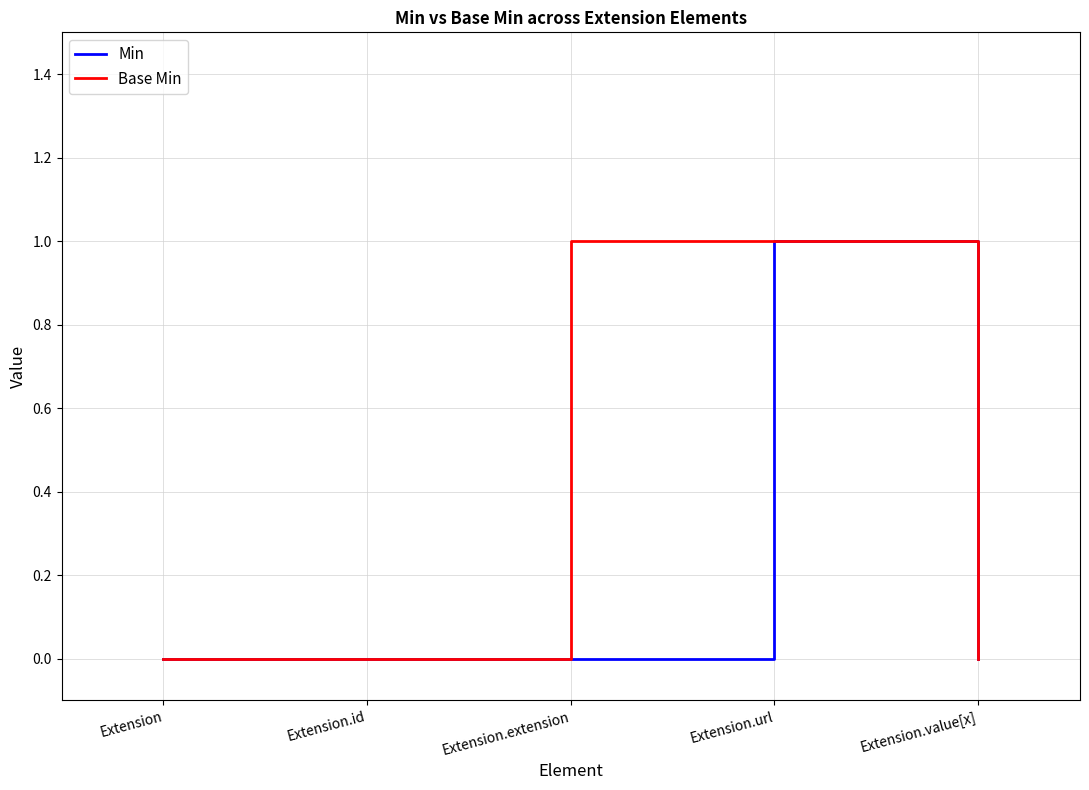

Is the value of Min at Extension.id greater than the value of Base Min at Extension.extension?

No